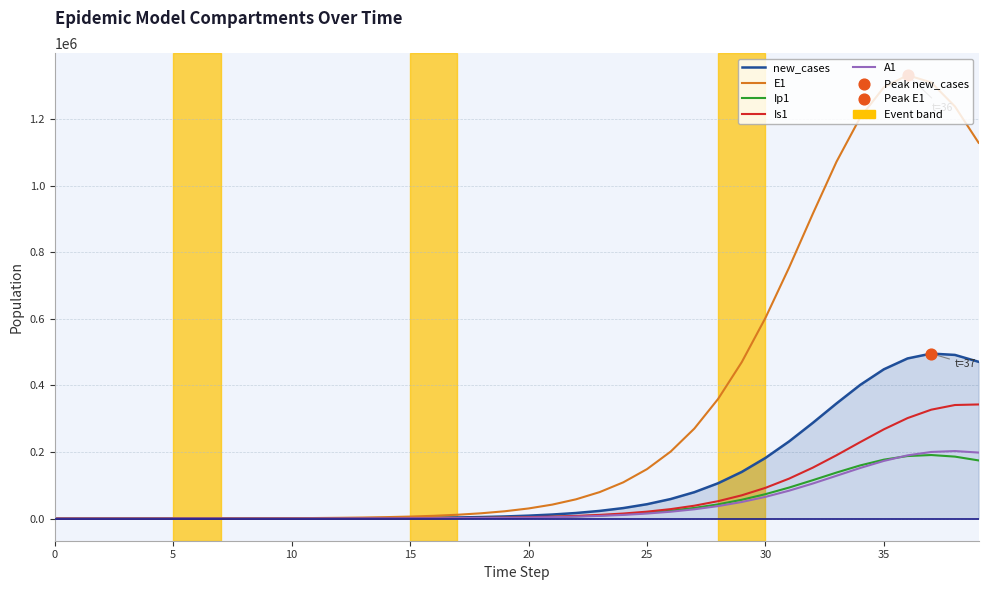

Which series has the largest total across all categories?

E1